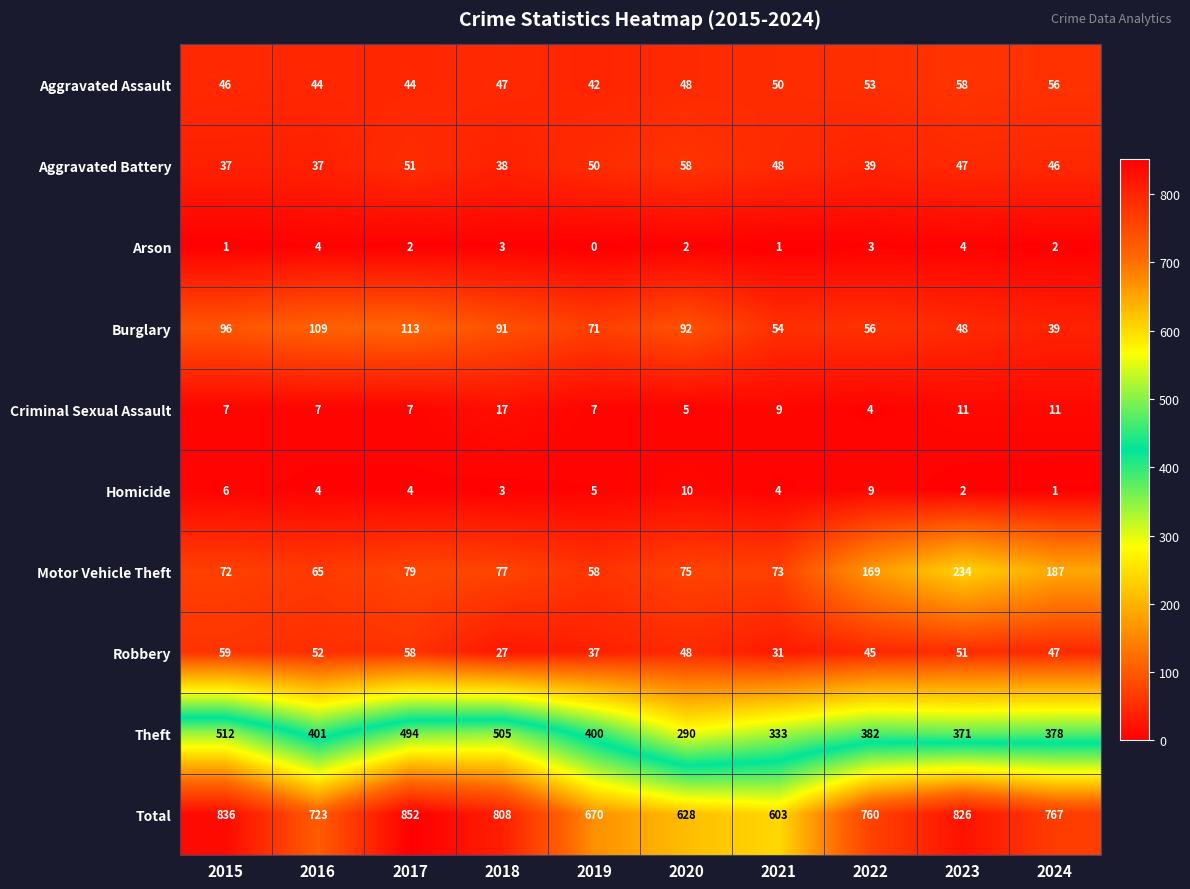

What is the sum of all Robbery values?

455